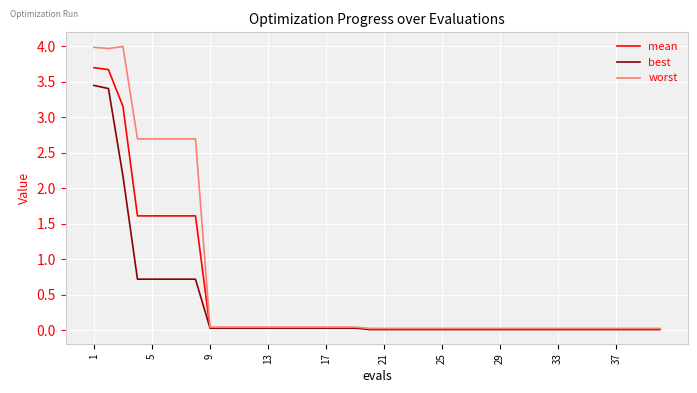

What is the greatest value displayed?

4.0